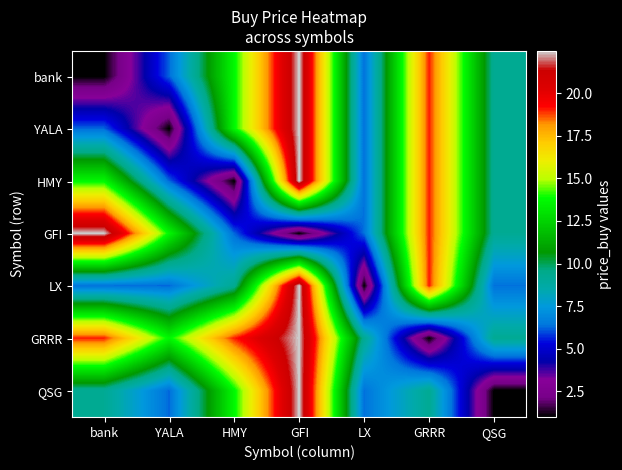

Which series has the largest range (max minus min)?

bank